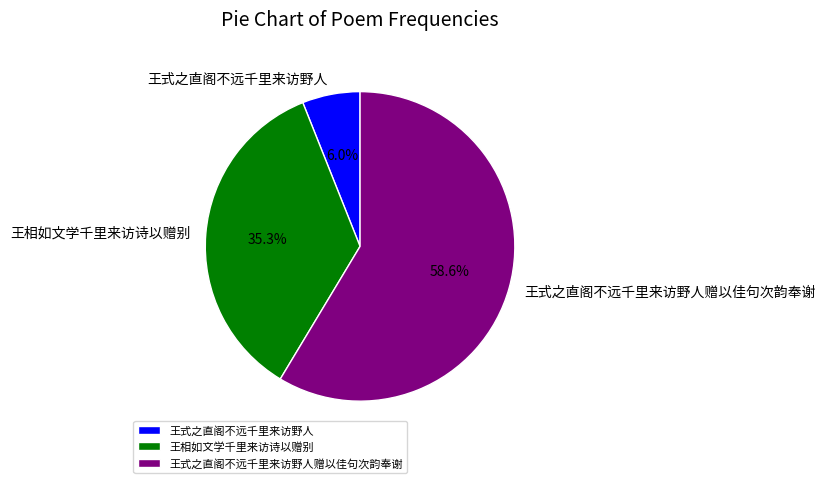

To the nearest percent, what percentage of the pie is 王式之直阁不远千里来访野人赠以佳句次韵奉谢?

59%